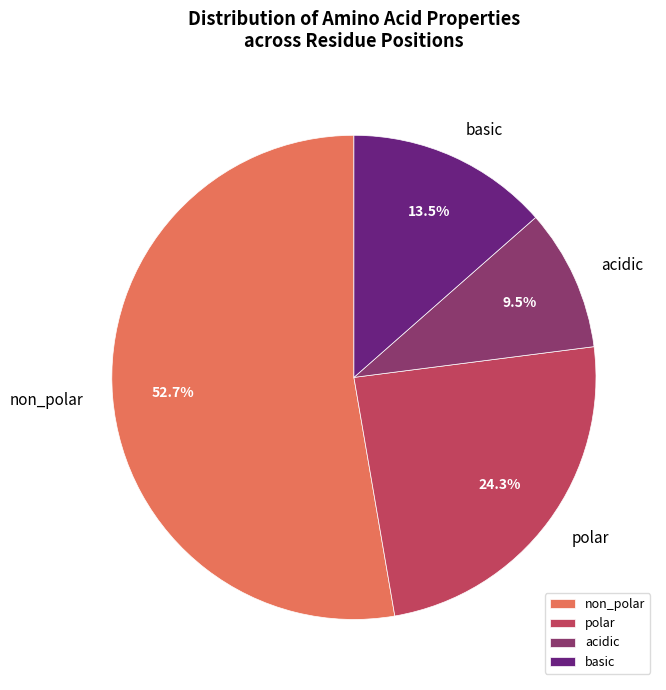

Is there any slice that represents more than half of the pie?

Yes